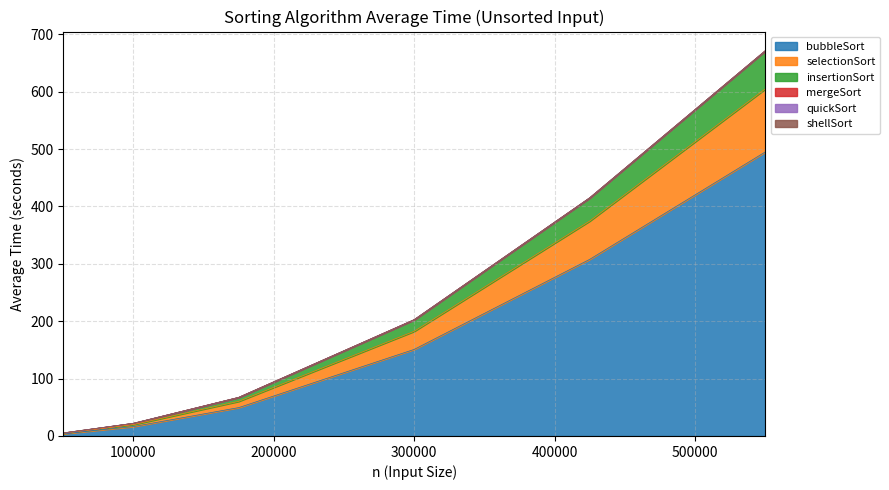

True or false: quickSort and selectionSort cross at least once.

False